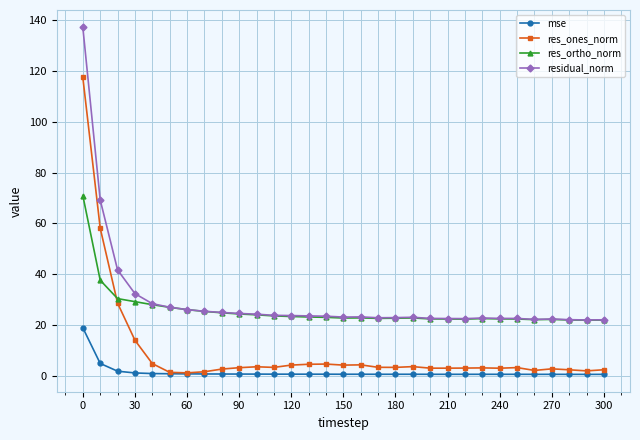

True or false: mse and residual_norm intersect in this chart.

False